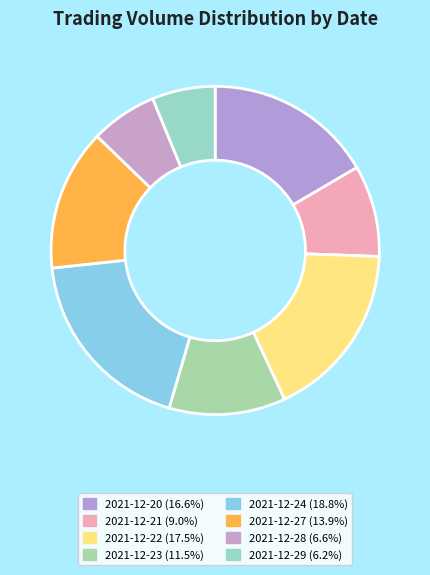

Is it true that 2021-12-24 is 29% of the pie?

False